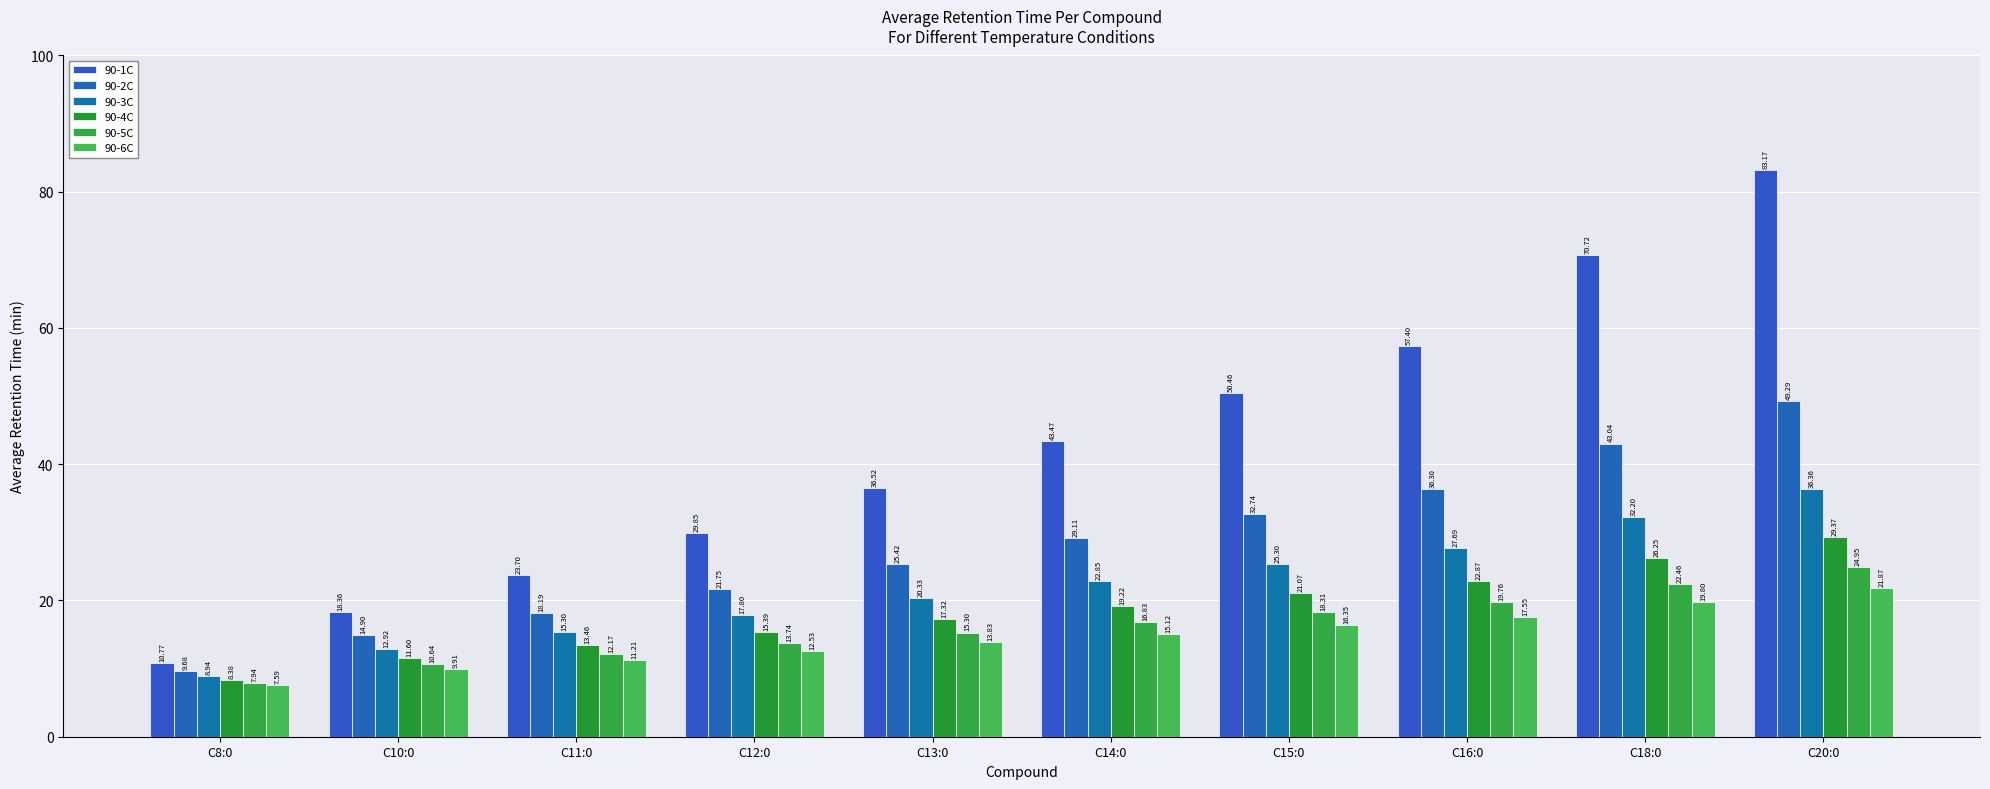

What is the sum of all 90-5C values?

162.1